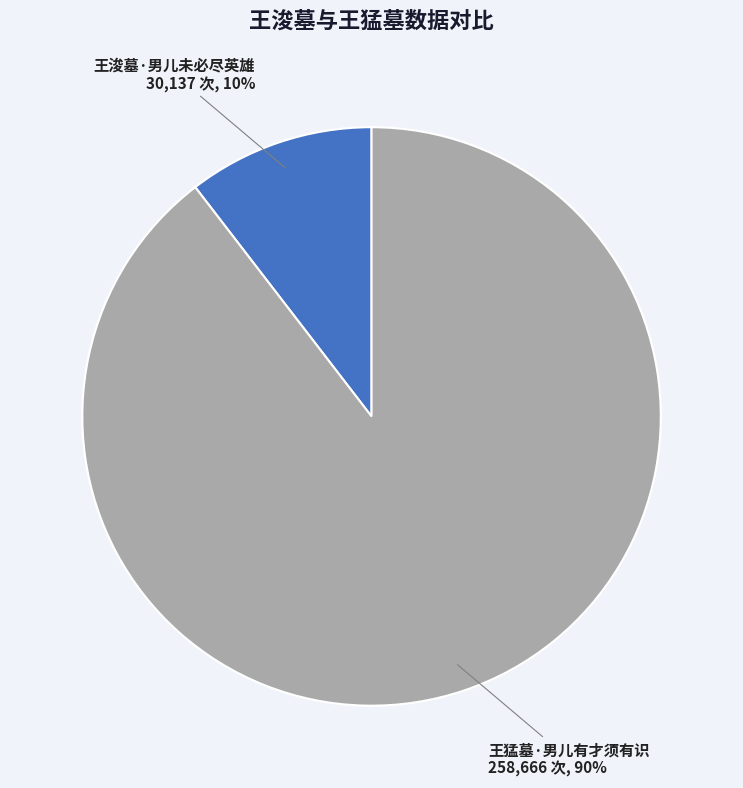

Which slice is the largest?

王猛墓·男儿有才须有识